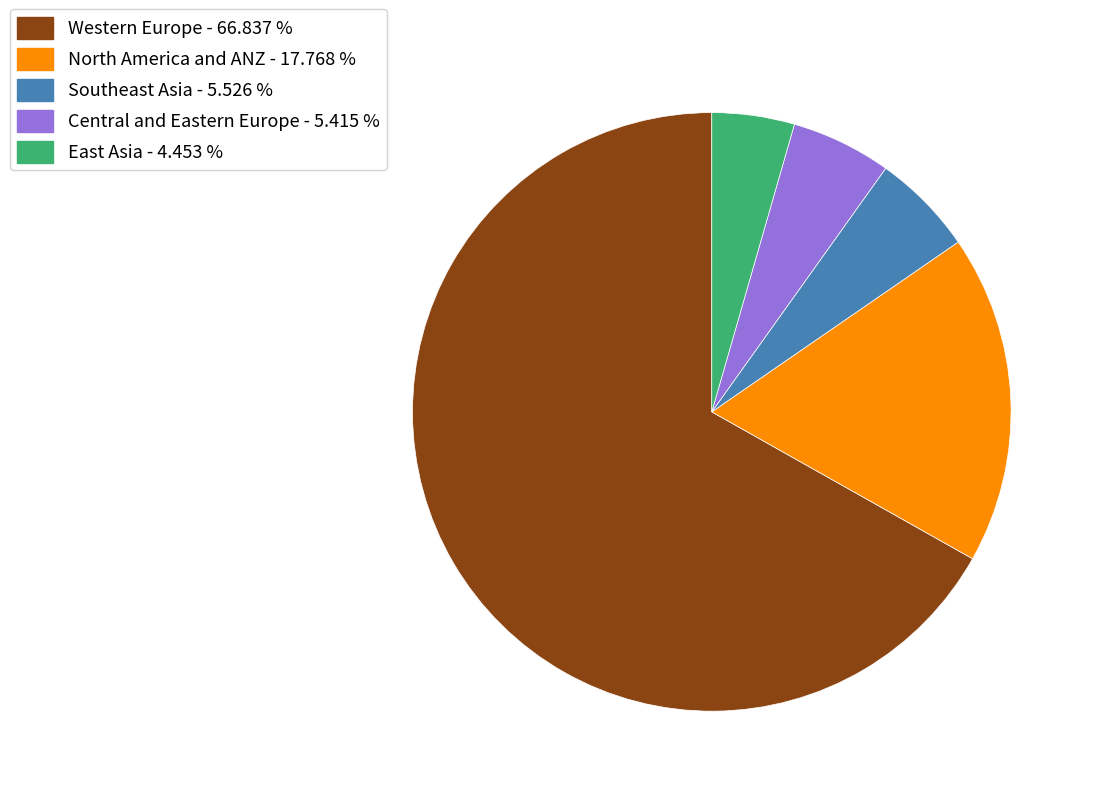

What is the ratio of the value at North America and ANZ to the value at Western Europe?

0.3